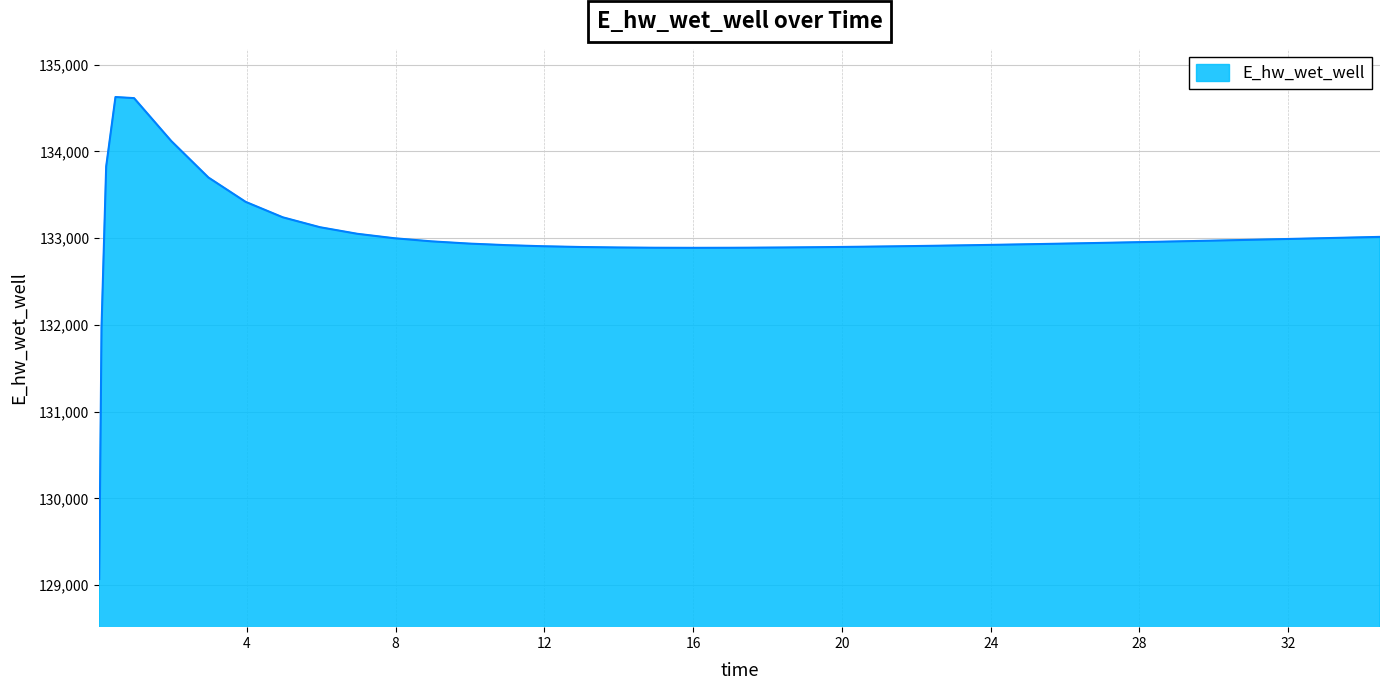

What is the difference between the maximum and minimum values?

5557.6